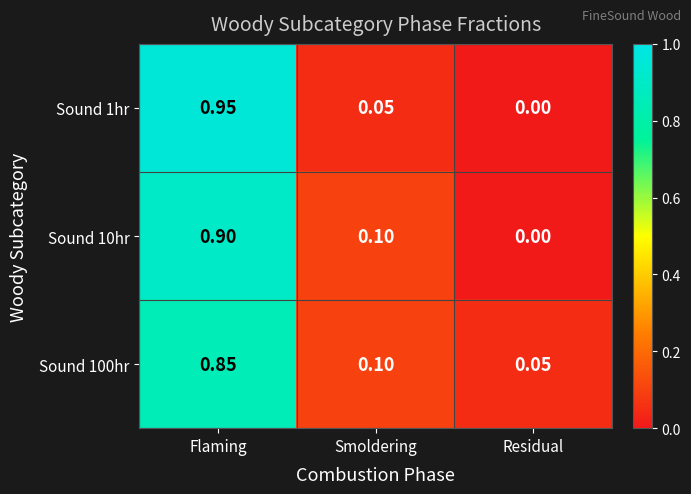

At which category is the sum across all series the highest?

Flaming